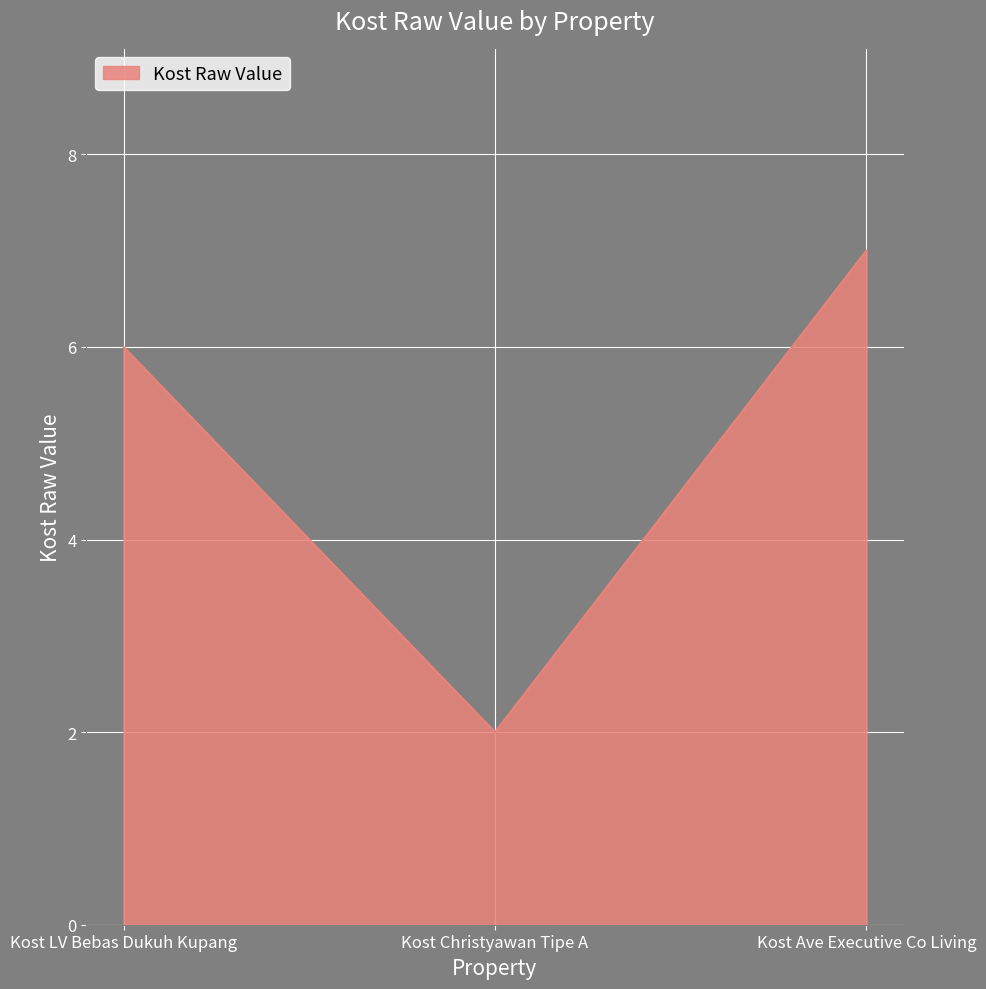

How many categories are shown in the chart?

3